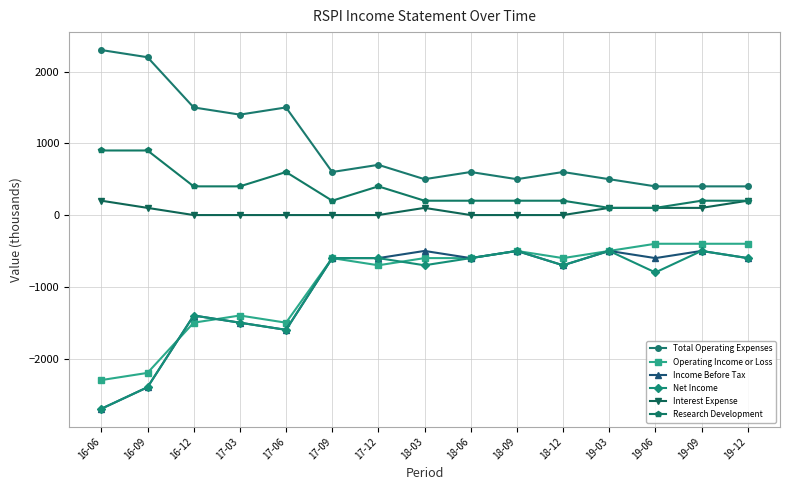

The Net Income series shows -358 at 19-06. True or false?

False